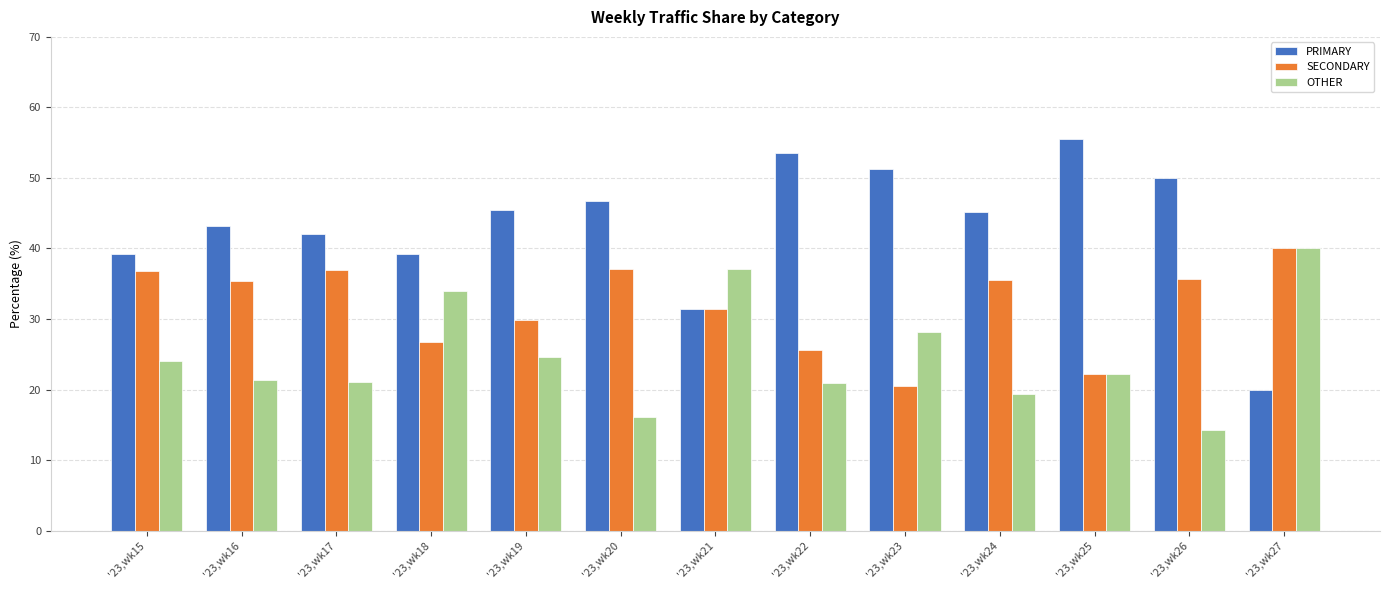

Count the number of data series in this chart.

3